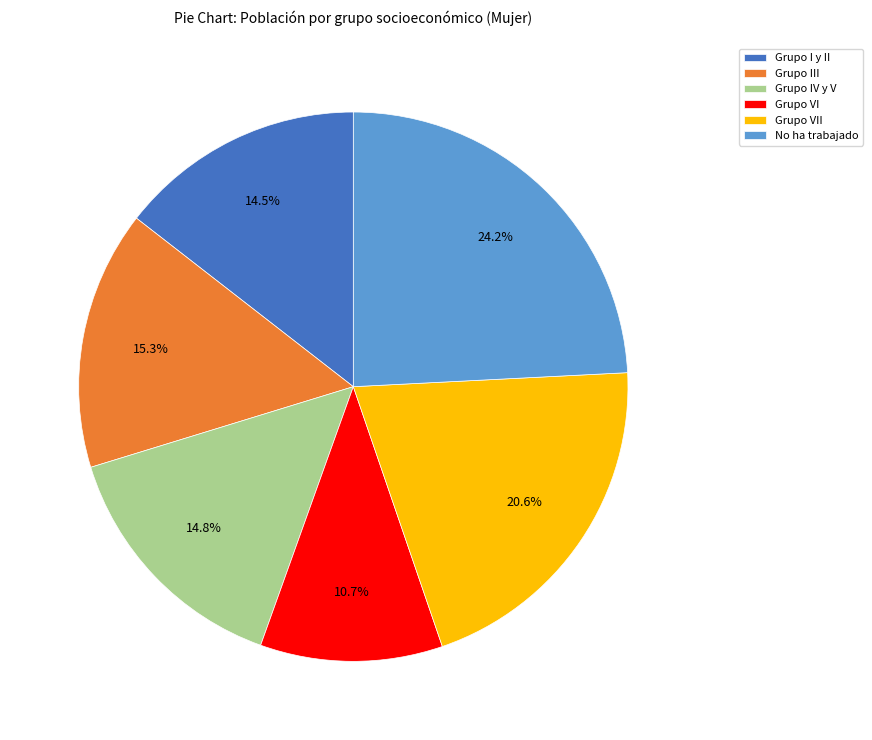

Does Grupo III represent more than half of the total?

No